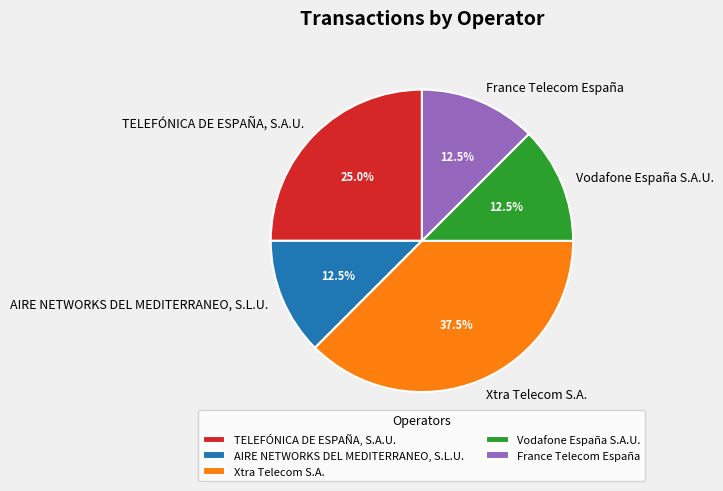

Which slice is the largest?

Xtra Telecom S.A.